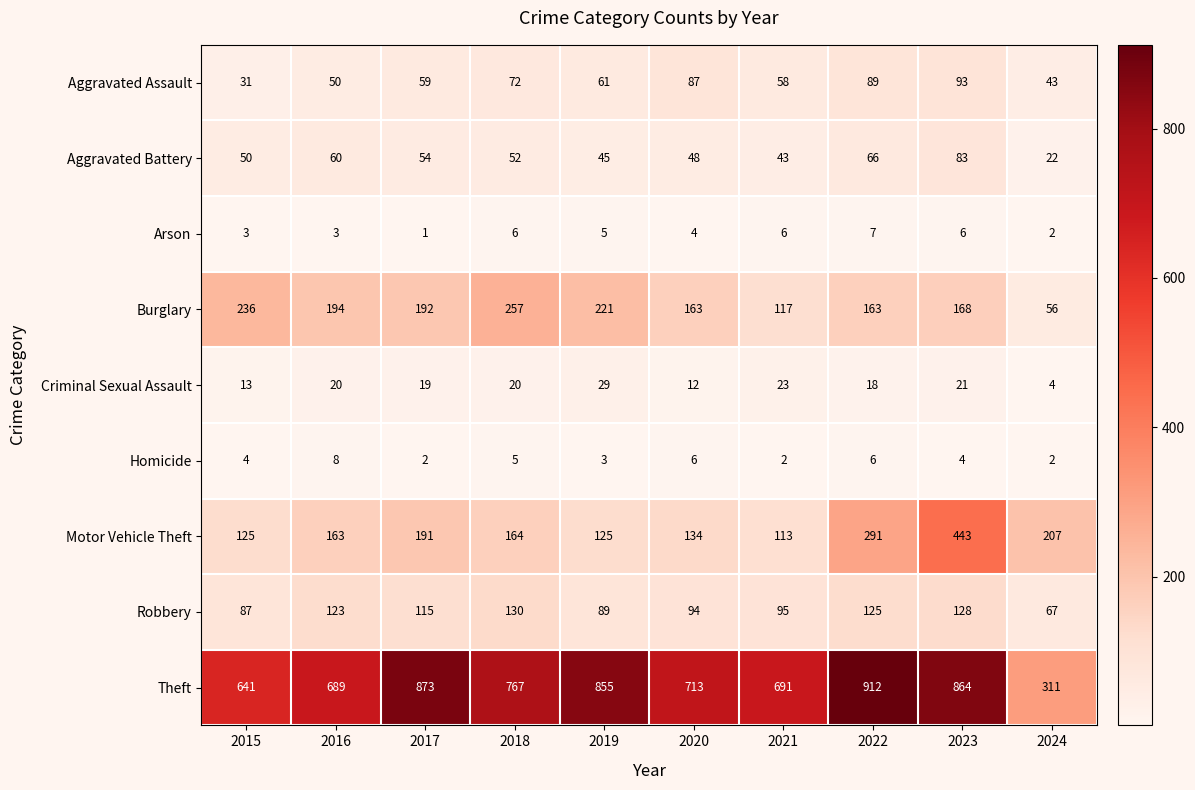

At which label is Homicide closest to 5?

2018